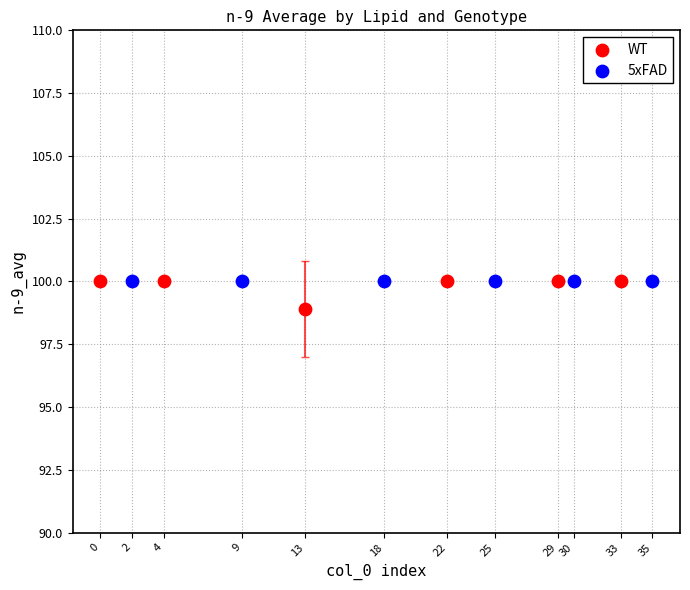

Which series contains the lowest Y value?

WT